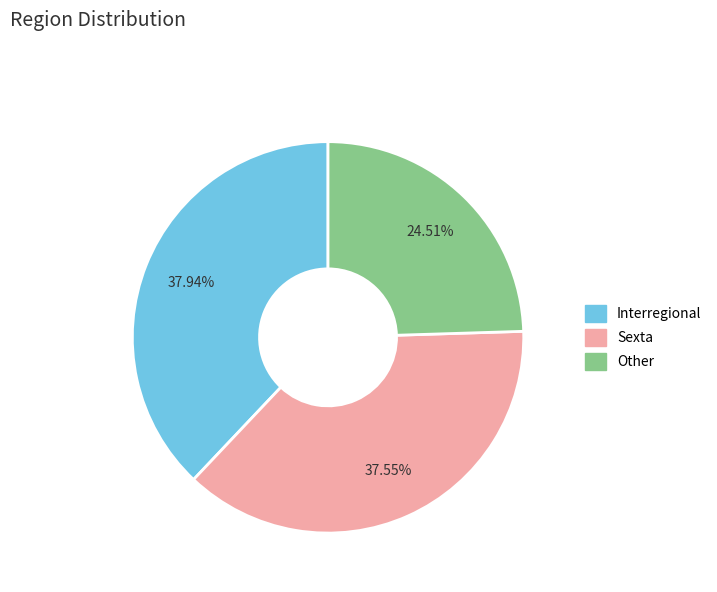

To the nearest percent, what is the combined percentage of Interregional and Sexta?

75%